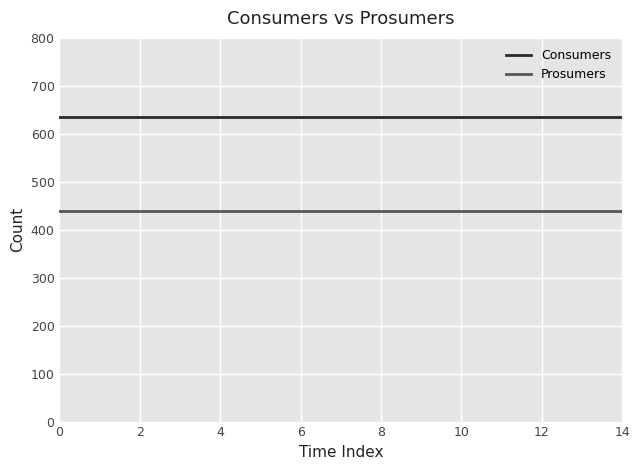

True or false: Prosumers and Consumers cross at least once.

False